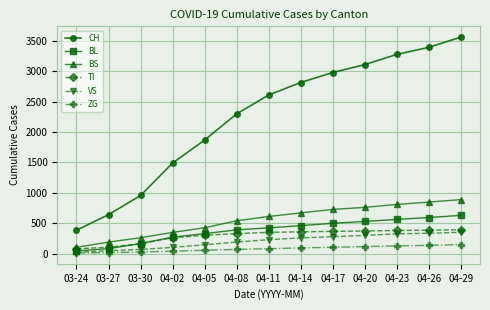

Which series has the largest total across all categories?

CH